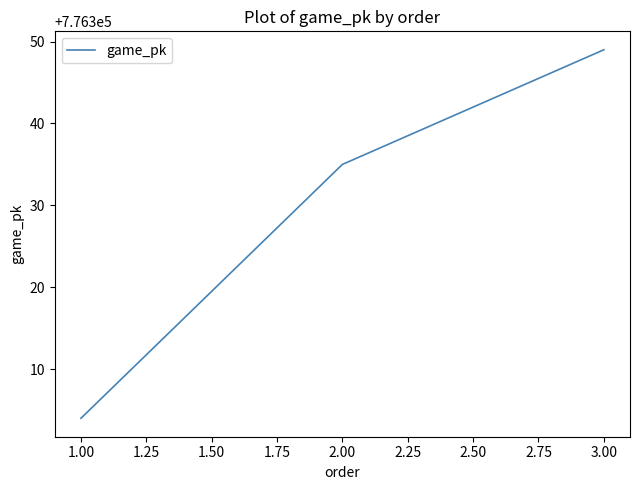

True or false: the data shows 351996 at 2.00.

False